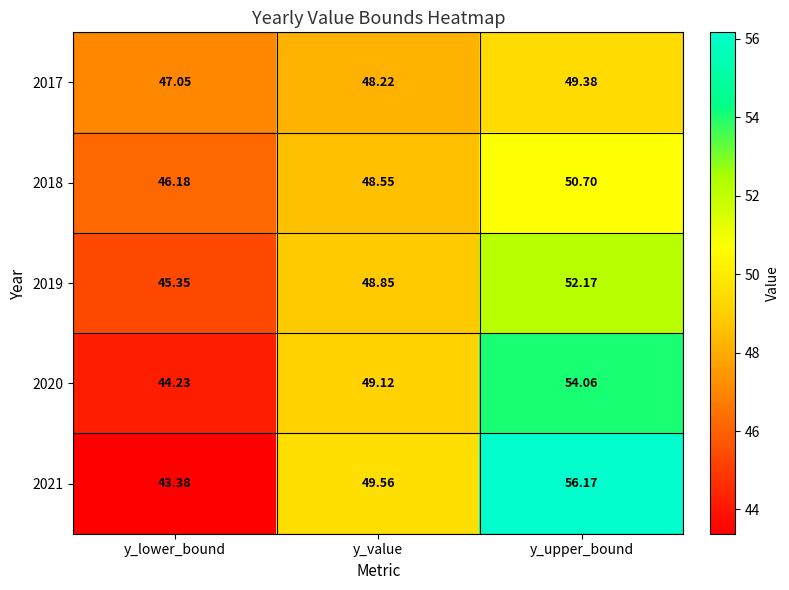

At which category is the sum across all series the highest?

y_upper_bound